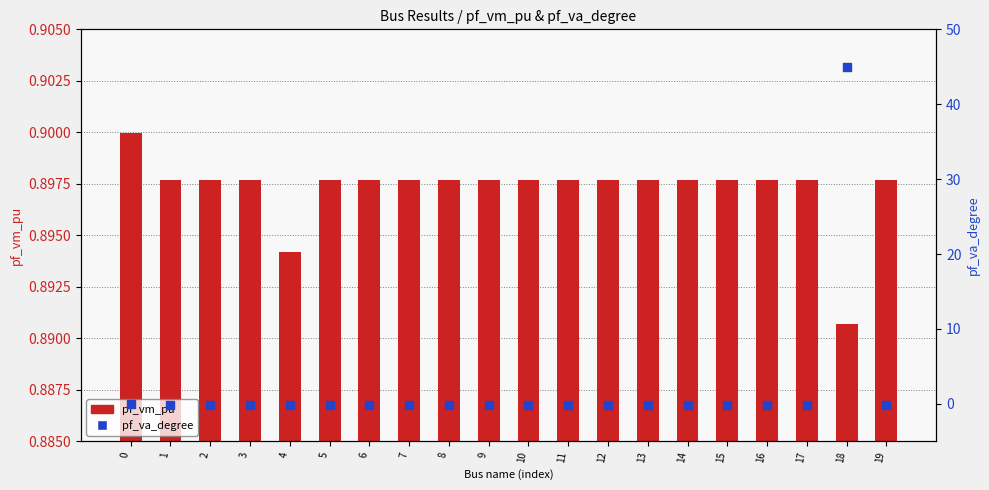

What are all the series names shown in the legend?

pf_vm_pu, pf_va_degree